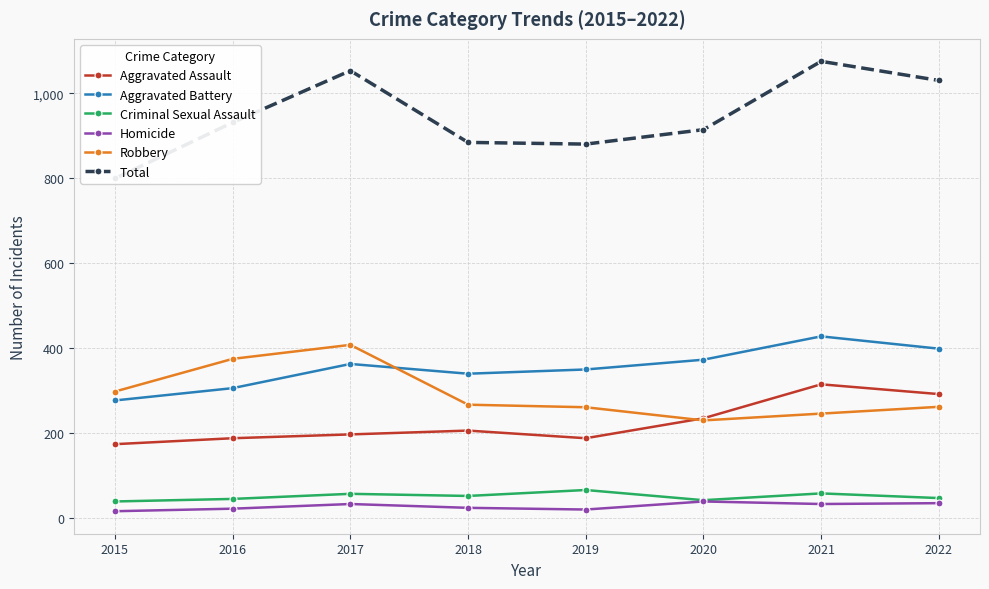

Does the chart have visible grid lines?

Yes